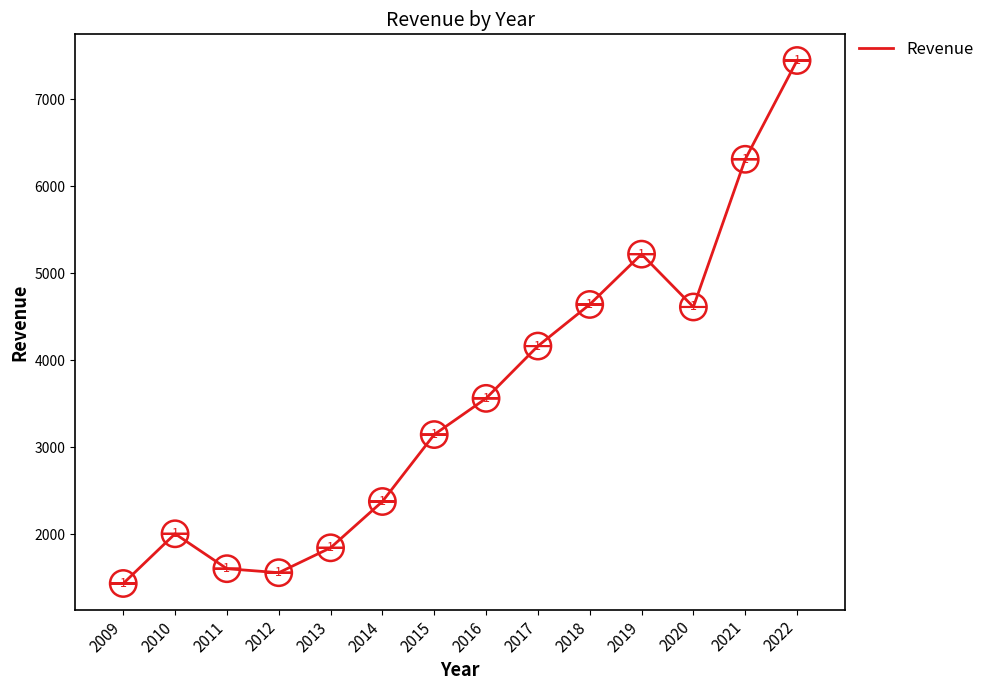

Approximately how many times larger is the value at 2021 compared to 2016?

1.8